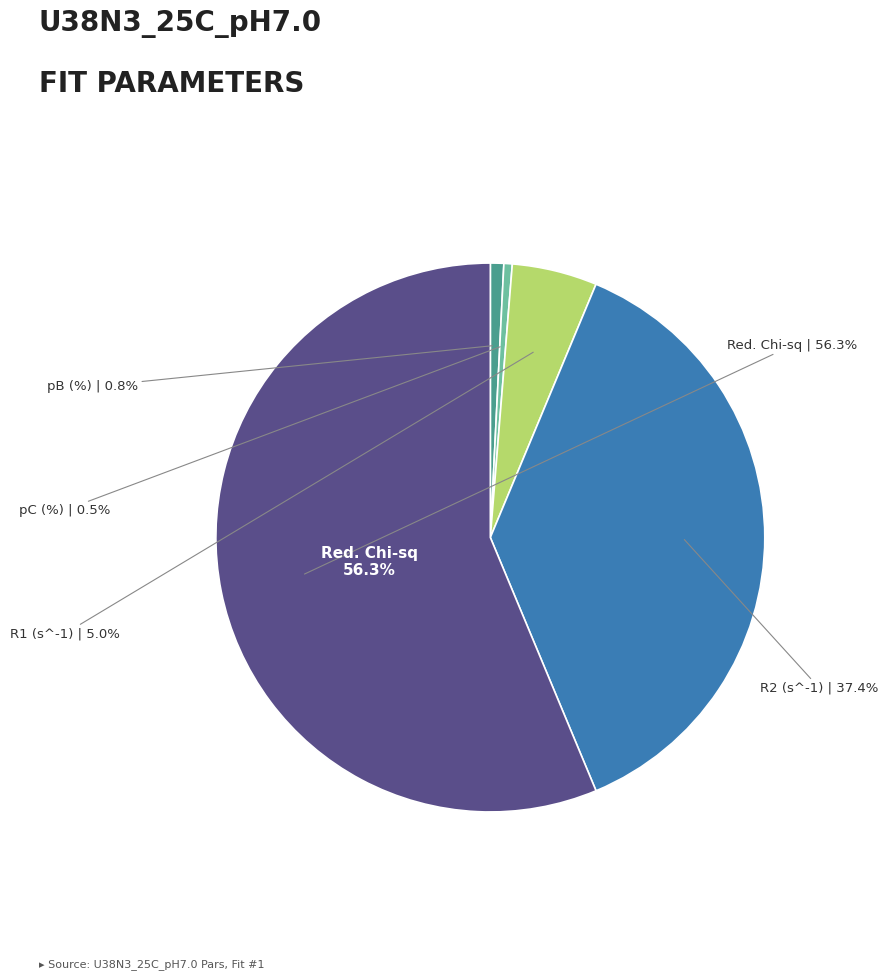

The pB (%) slice represents 10% of the pie. True or false?

False